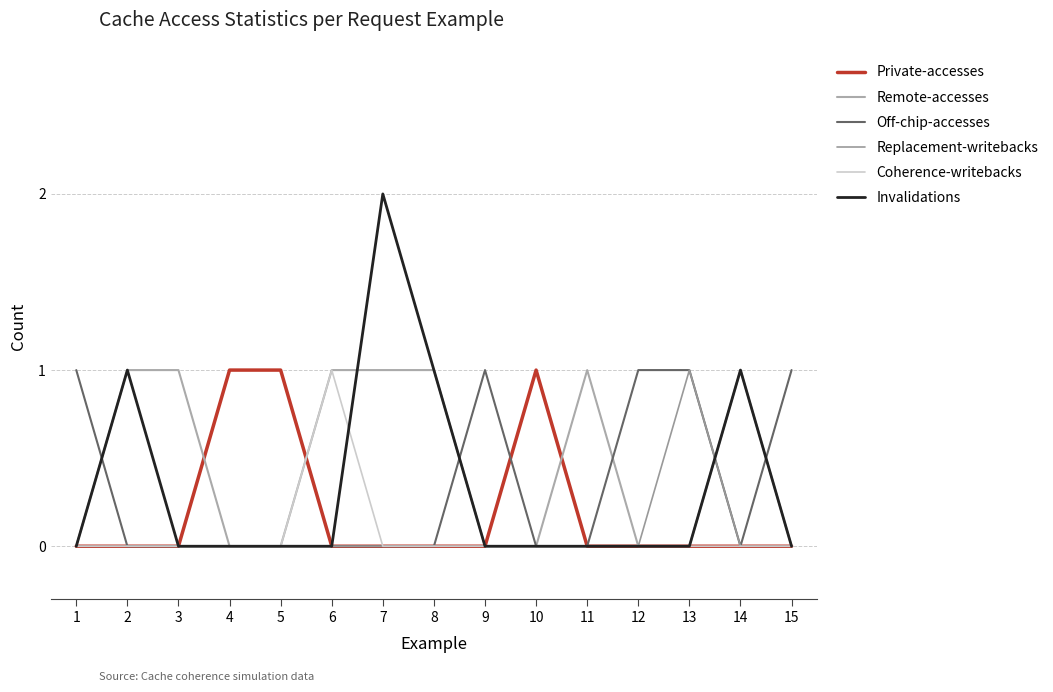

Between which two adjacent categories do Private-accesses and Coherence-writebacks first intersect?

5 and 6